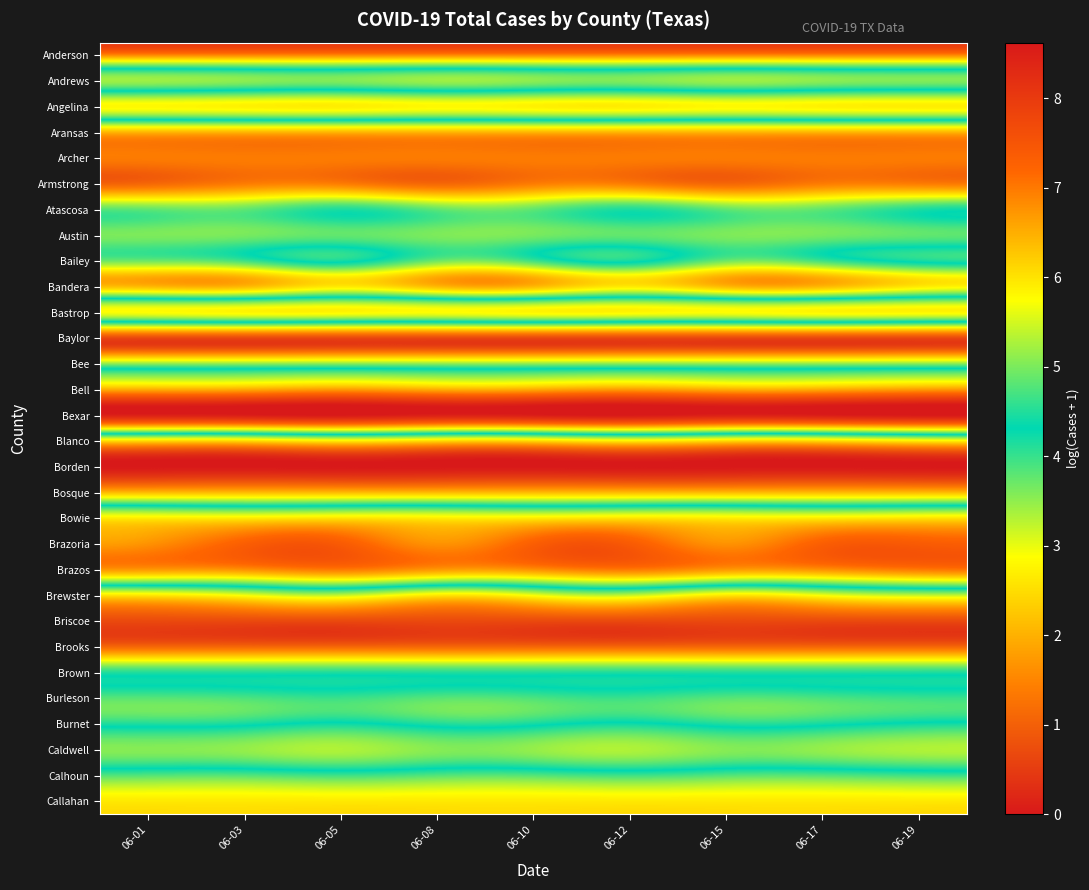

Reading right to left, what are all the values shown in this chart?

Anderson: 06-19=6.9	06-17=6.9	06-15=6.9	06-12=6.9	06-10=6.9	06-08=6.9	06-05=6.9	06-03=6.9	06-01=6.9
Andrews: 06-19=3.6	06-17=3.5	06-15=3.4	06-12=3.6	06-10=3.5	06-08=3.4	06-05=3.6	06-03=3.5	06-01=3.4
Angelina: 06-19=5.9	06-17=5.9	06-15=5.8	06-12=5.9	06-10=5.9	06-08=5.8	06-05=5.9	06-03=5.9	06-01=5.8
Aransas: 06-19=2.1	06-17=2.1	06-15=2.1	06-12=2.1	06-10=2.1	06-08=2.1	06-05=2.1	06-03=2.1	06-01=2.1
Archer: 06-19=1.4	06-17=1.4	06-15=1.4	06-12=1.4	06-10=1.4	06-08=1.4	06-05=1.4	06-03=1.4	06-01=1.4
Armstrong: 06-19=1.4	06-17=1.4	06-15=1.1	06-12=1.4	06-10=1.4	06-08=1.1	06-05=1.4	06-03=1.4	06-01=1.1
Atascosa: 06-19=4.1	06-17=3.8	06-15=3.8	06-12=4.1	06-10=3.8	06-08=3.8	06-05=4.1	06-03=3.8	06-01=3.8
Austin: 06-19=3.8	06-17=3.6	06-15=3.6	06-12=3.8	06-10=3.6	06-08=3.6	06-05=3.8	06-03=3.6	06-01=3.6
Bailey: 06-19=4.4	06-17=4.0	06-15=3.7	06-12=4.4	06-10=4.0	06-08=3.7	06-05=4.4	06-03=4.0	06-01=3.7
Bandera: 06-19=2.6	06-17=2.1	06-15=2.1	06-12=2.6	06-10=2.1	06-08=2.1	06-05=2.6	06-03=2.1	06-01=2.1
Bastrop: 06-19=5.8	06-17=5.8	06-15=5.7	06-12=5.8	06-10=5.8	06-08=5.7	06-05=5.8	06-03=5.8	06-01=5.7
Baylor: 06-19=0.7	06-17=0.7	06-15=0.7	06-12=0.7	06-10=0.7	06-08=0.7	06-05=0.7	06-03=0.7	06-01=0.7
Bee: 06-19=3.5	06-17=3.5	06-15=3.5	06-12=3.5	06-10=3.5	06-08=3.5	06-05=3.5	06-03=3.5	06-01=3.5
Bell: 06-19=6.6	06-17=6.5	06-15=6.5	06-12=6.6	06-10=6.5	06-08=6.5	06-05=6.6	06-03=6.5	06-01=6.5
Bexar: 06-19=8.6	06-17=8.5	06-15=8.5	06-12=8.6	06-10=8.5	06-08=8.5	06-05=8.6	06-03=8.5	06-01=8.5
Blanco: 06-19=2.7	06-17=2.5	06-15=2.5	06-12=2.7	06-10=2.5	06-08=2.5	06-05=2.7	06-03=2.5	06-01=2.5
Borden: 06-19=0.0	06-17=0.0	06-15=0.0	06-12=0.0	06-10=0.0	06-08=0.0	06-05=0.0	06-03=0.0	06-01=0.0
Bosque: 06-19=2.1	06-17=2.1	06-15=2.1	06-12=2.1	06-10=2.1	06-08=2.1	06-05=2.1	06-03=2.1	06-01=2.1
Bowie: 06-19=6.0	06-17=5.9	06-15=5.9	06-12=6.0	06-10=5.9	06-08=5.9	06-05=6.0	06-03=5.9	06-01=5.9
Brazoria: 06-19=7.4	06-17=7.3	06-15=6.8	06-12=7.4	06-10=7.3	06-08=6.8	06-05=7.4	06-03=7.3	06-01=6.8
Brazos: 06-19=7.0	06-17=6.8	06-15=6.7	06-12=7.0	06-10=6.8	06-08=6.7	06-05=7.0	06-03=6.8	06-01=6.7
Brewster: 06-19=3.2	06-17=2.9	06-15=2.6	06-12=3.2	06-10=2.9	06-08=2.6	06-05=3.2	06-03=2.9	06-01=2.6
Briscoe: 06-19=0.7	06-17=0.7	06-15=0.7	06-12=0.7	06-10=0.7	06-08=0.7	06-05=0.7	06-03=0.7	06-01=0.7
Brooks: 06-19=1.1	06-17=1.1	06-15=1.1	06-12=1.1	06-10=1.1	06-08=1.1	06-05=1.1	06-03=1.1	06-01=1.1
Brown: 06-19=4.1	06-17=4.1	06-15=4.1	06-12=4.1	06-10=4.1	06-08=4.1	06-05=4.1	06-03=4.1	06-01=4.1
Burleson: 06-19=4.0	06-17=3.9	06-15=3.8	06-12=4.0	06-10=3.9	06-08=3.8	06-05=4.0	06-03=3.9	06-01=3.8
Burnet: 06-19=4.4	06-17=4.2	06-15=4.1	06-12=4.4	06-10=4.2	06-08=4.1	06-05=4.4	06-03=4.2	06-01=4.1
Caldwell: 06-19=5.3	06-17=5.1	06-15=5.1	06-12=5.3	06-10=5.1	06-08=5.1	06-05=5.3	06-03=5.1	06-01=5.1
Calhoun: 06-19=4.0	06-17=3.9	06-15=3.9	06-12=4.0	06-10=3.9	06-08=3.9	06-05=4.0	06-03=3.9	06-01=3.9
Callahan: 06-19=2.6	06-17=2.6	06-15=2.6	06-12=2.6	06-10=2.6	06-08=2.6	06-05=2.6	06-03=2.6	06-01=2.6